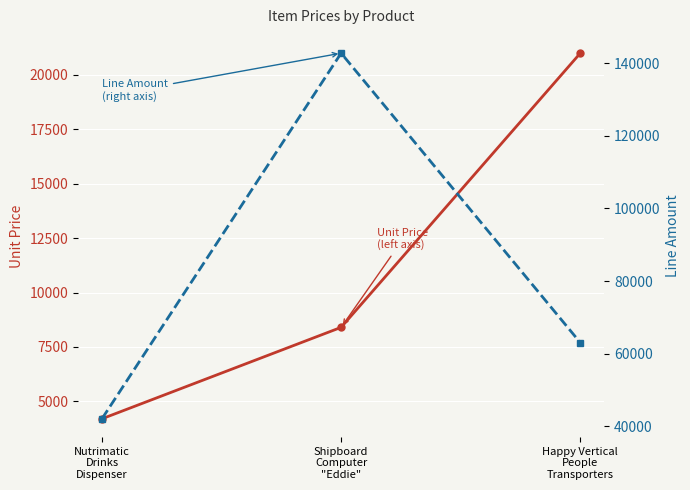

How many values in the Unit Price (left axis) series exceed 8402?

1